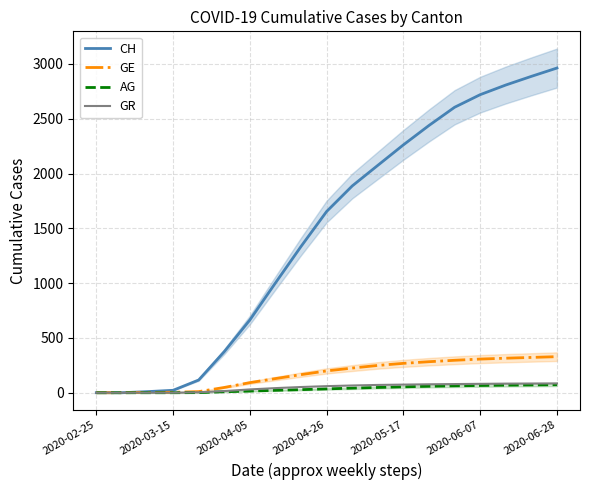

What are all the series names shown in the legend?

CH, GE, AG, GR